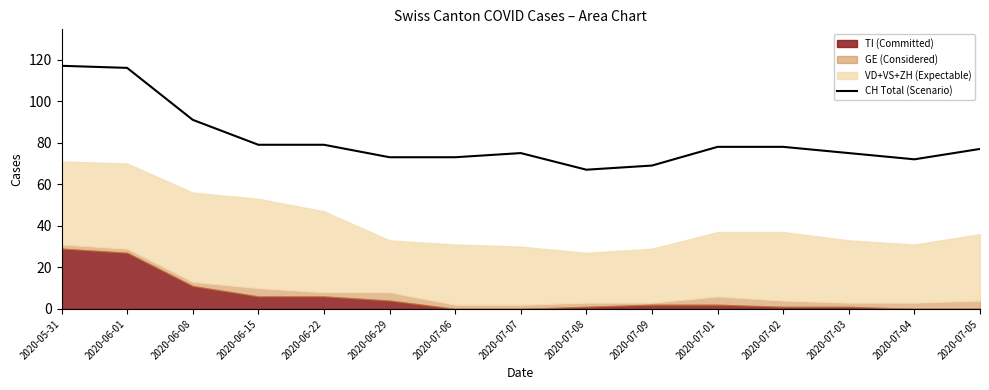

How many data points are above 77?

7